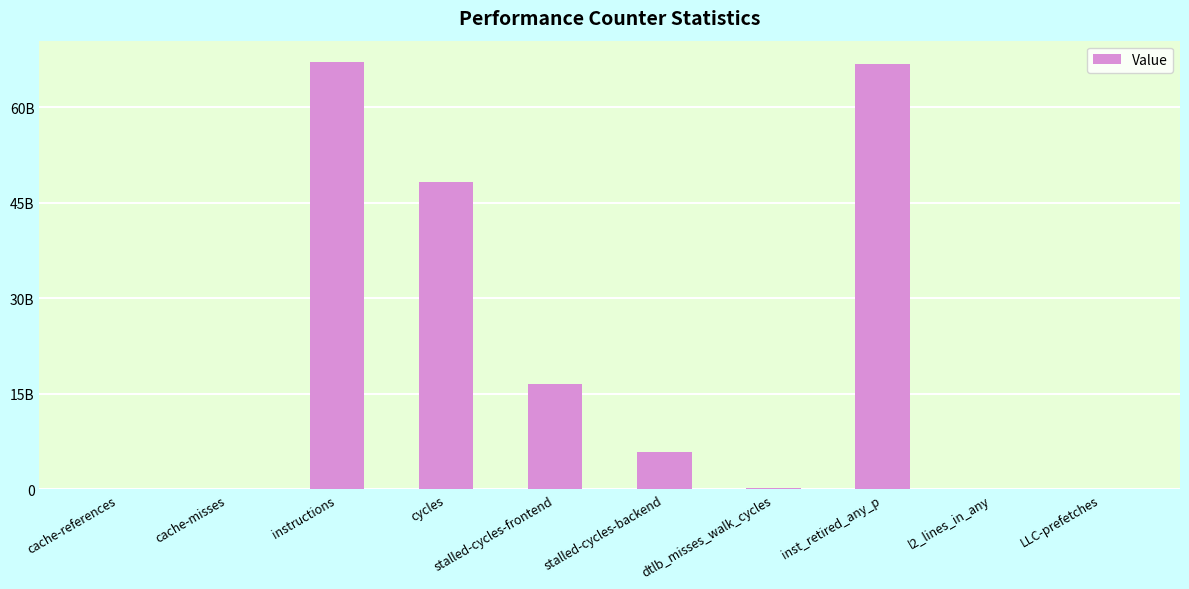

Are the bars horizontal?

No